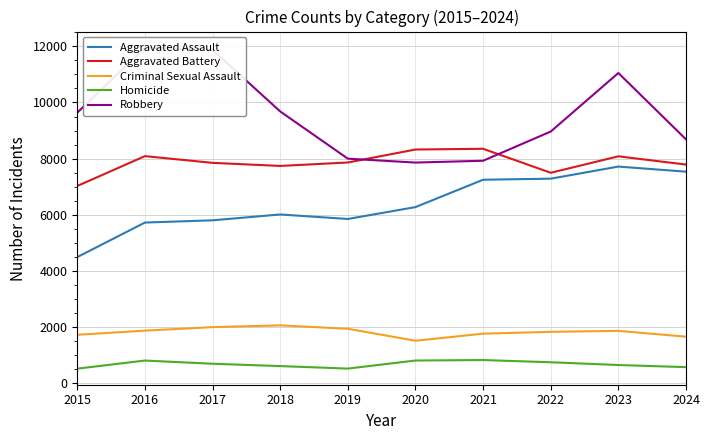

What is the difference between the second highest and second lowest values in the Homicide series?

288